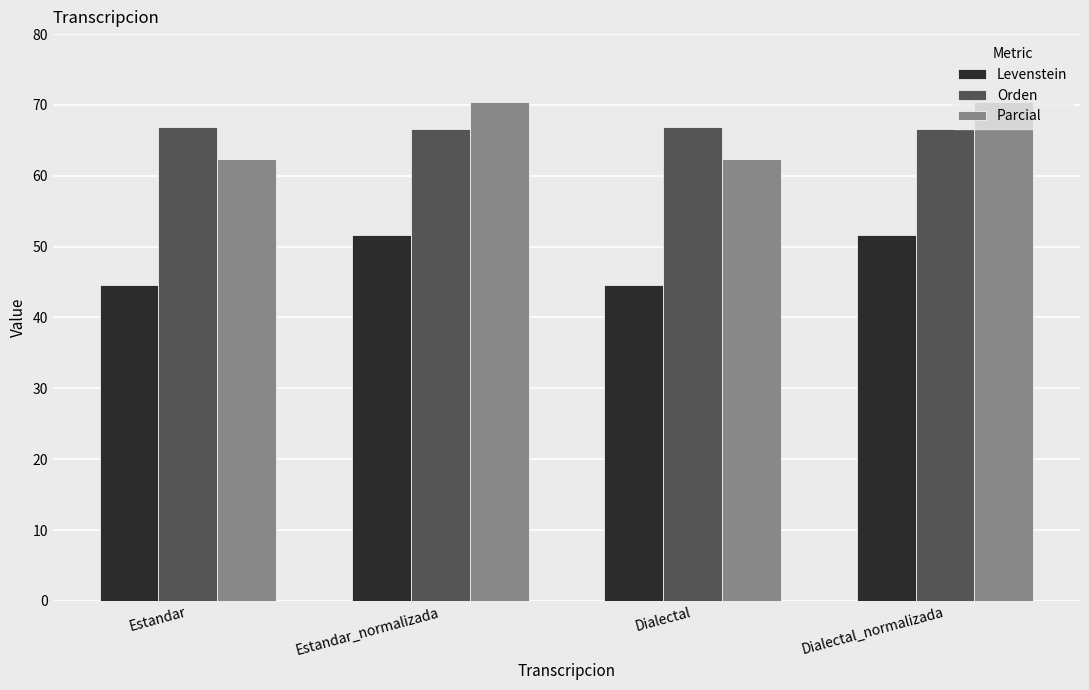

Read the Orden value at Dialectal_normalizada.

66.7